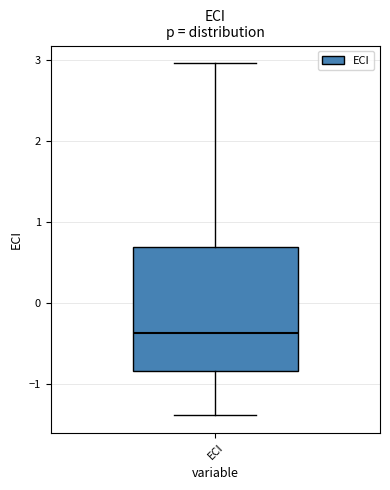

Read this box plot against the y-axis: the position of the median line, the range covered by the box, and the ends of both whiskers. The values are not printed on the chart, so give them approximately, as read against the axis.

median -0.4, box -0.8 to 0.7, whiskers -1.4 to 3.0